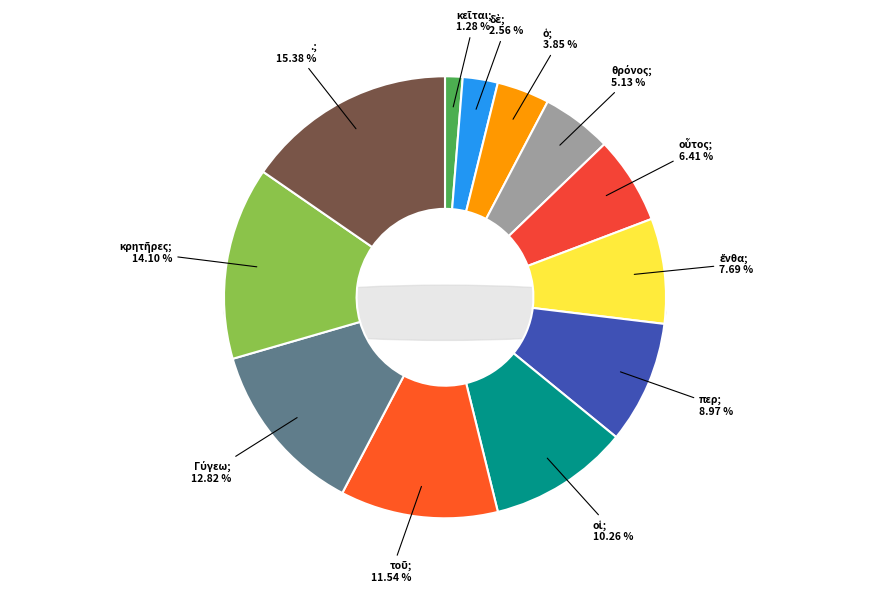

What percentage is the ὁ slice, to the nearest percent?

4%